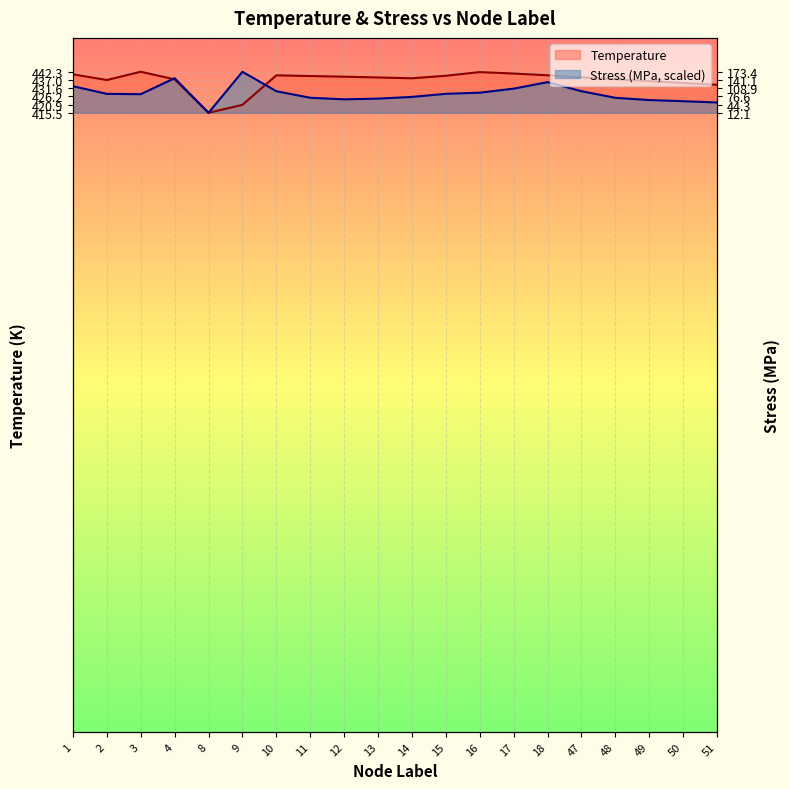

How many interior local peaks does the Stress_MPa series have?

3